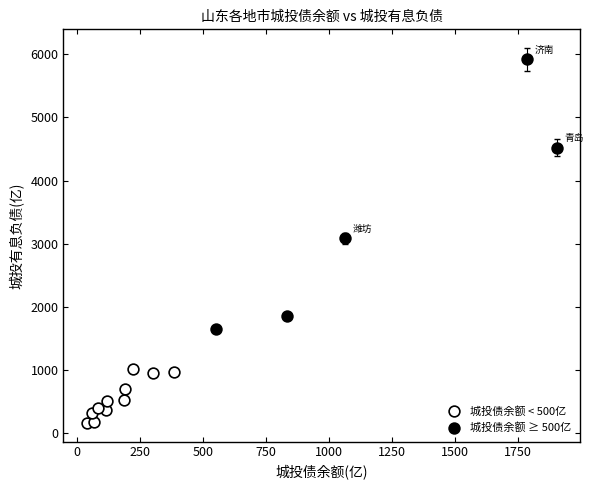

Which series contains the highest Y value?

城投债余额 ≥ 500亿